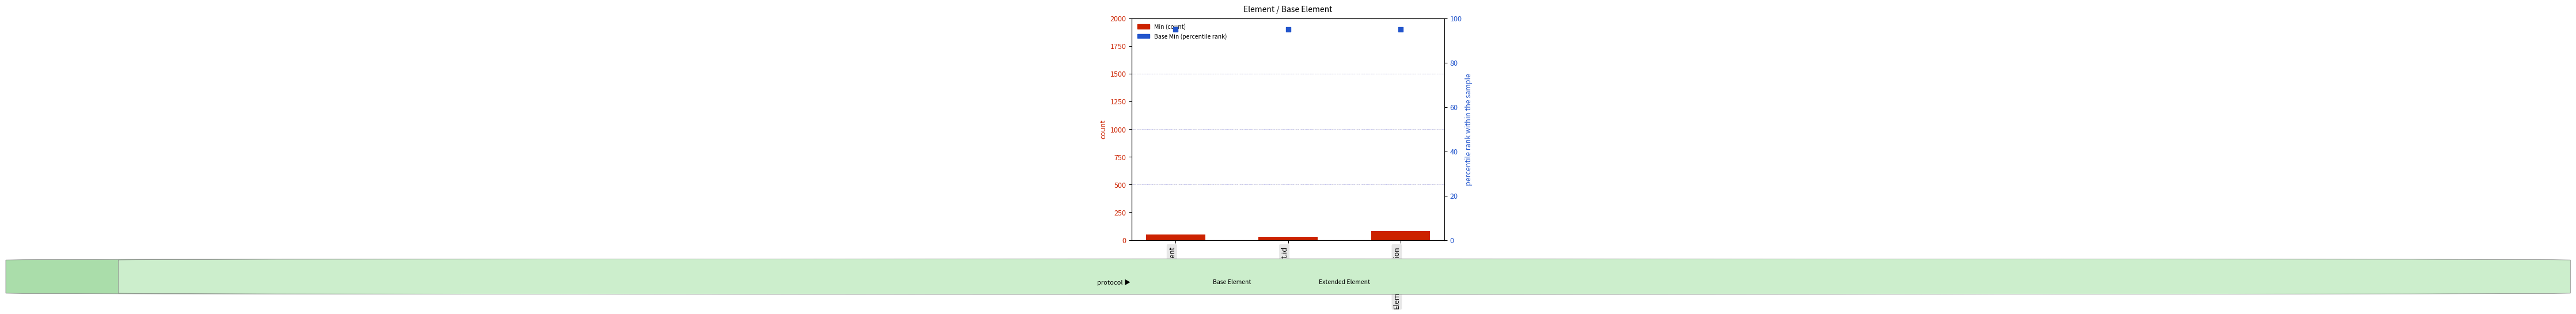

Which series contains the highest Y value?

Base Min